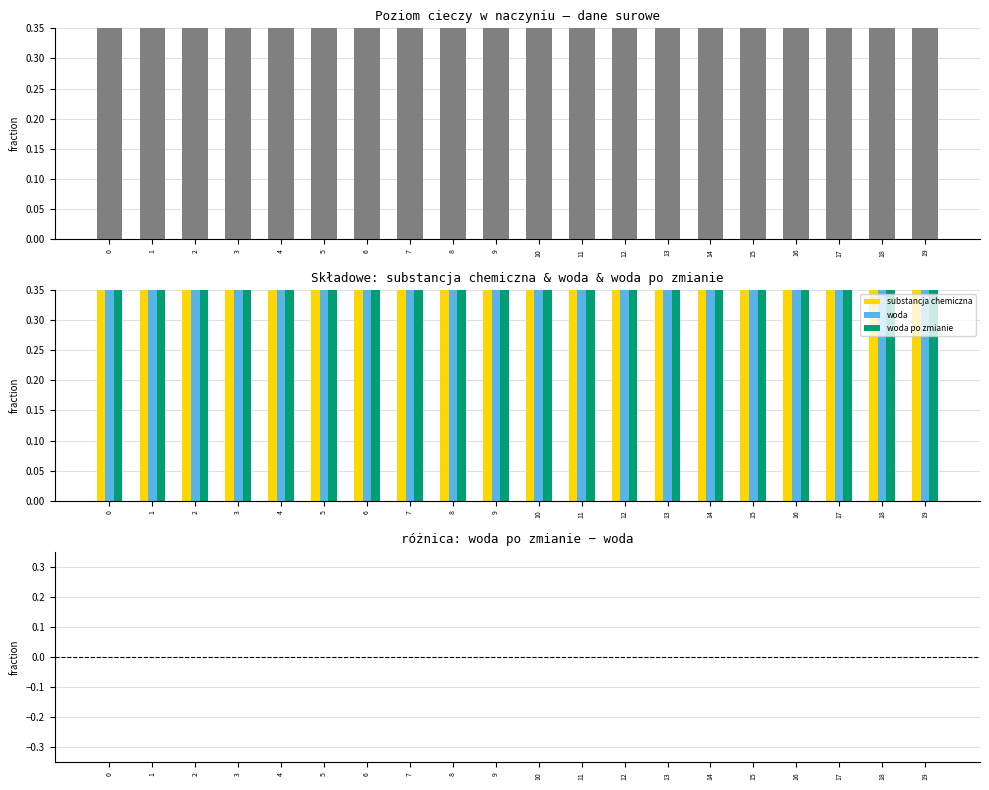

What value does the woda series have at 7?

1.0